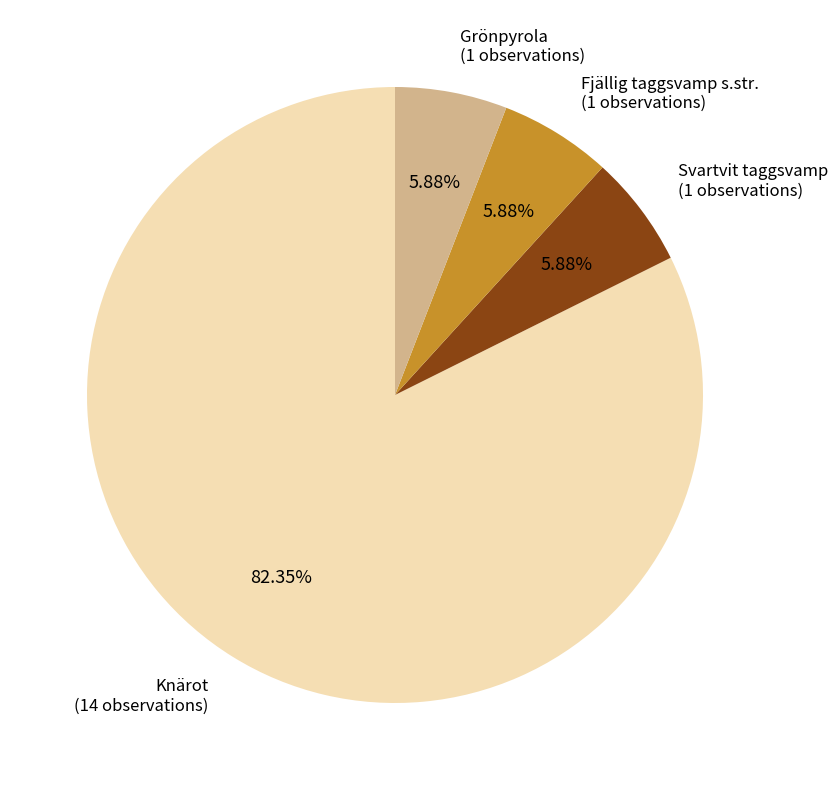

Is there any slice that represents more than half of the pie?

Yes